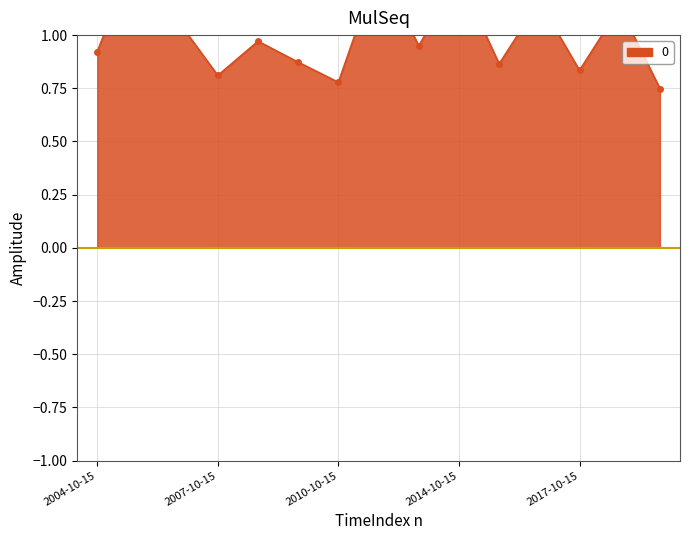

What is the change in value from 2004-10-15 to 2015-10-15?

-0.1